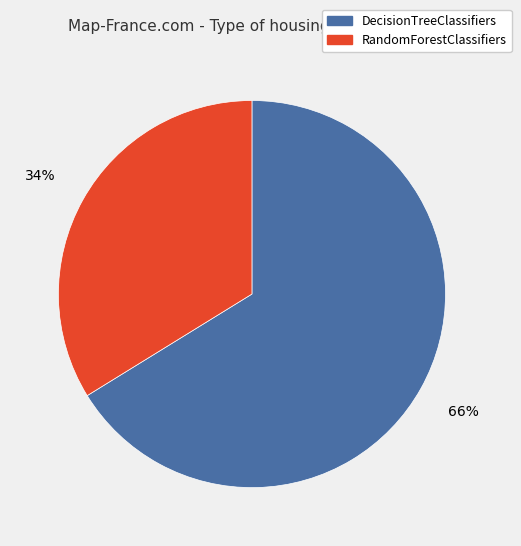

To the nearest percent, what is the combined percentage of RandomForestClassifiers and DecisionTreeClassifiers?

100%